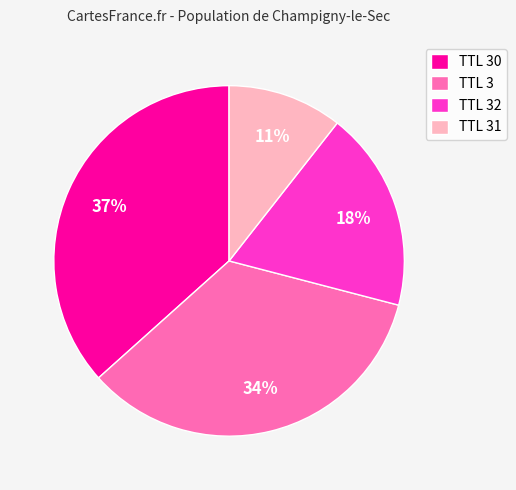

Do TTL 30 and TTL 3 together represent more than half of the pie?

Yes